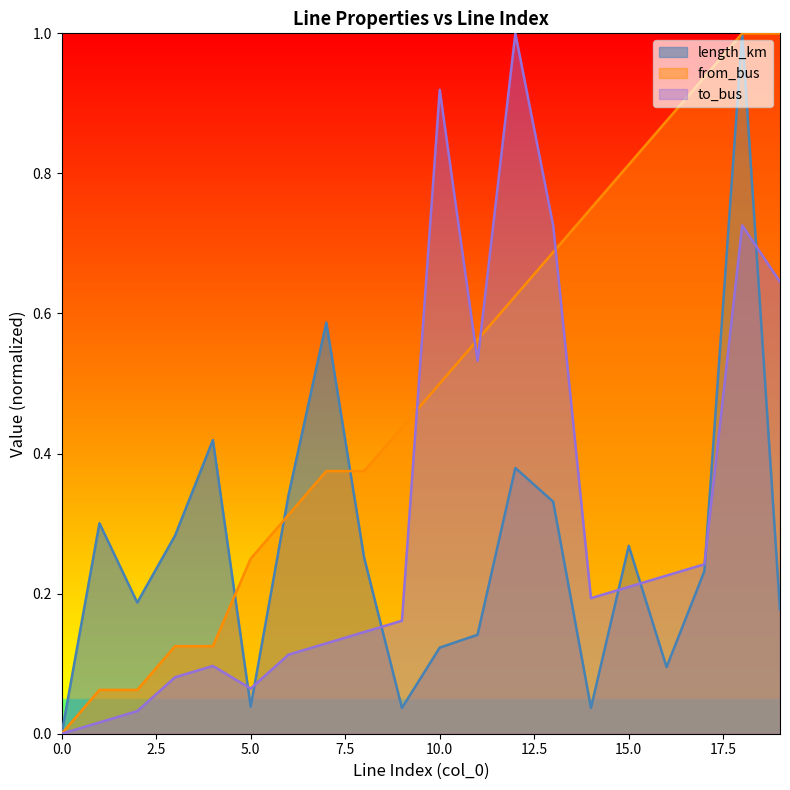

What is the sum of the to_bus values at 12 and 1?

1.0